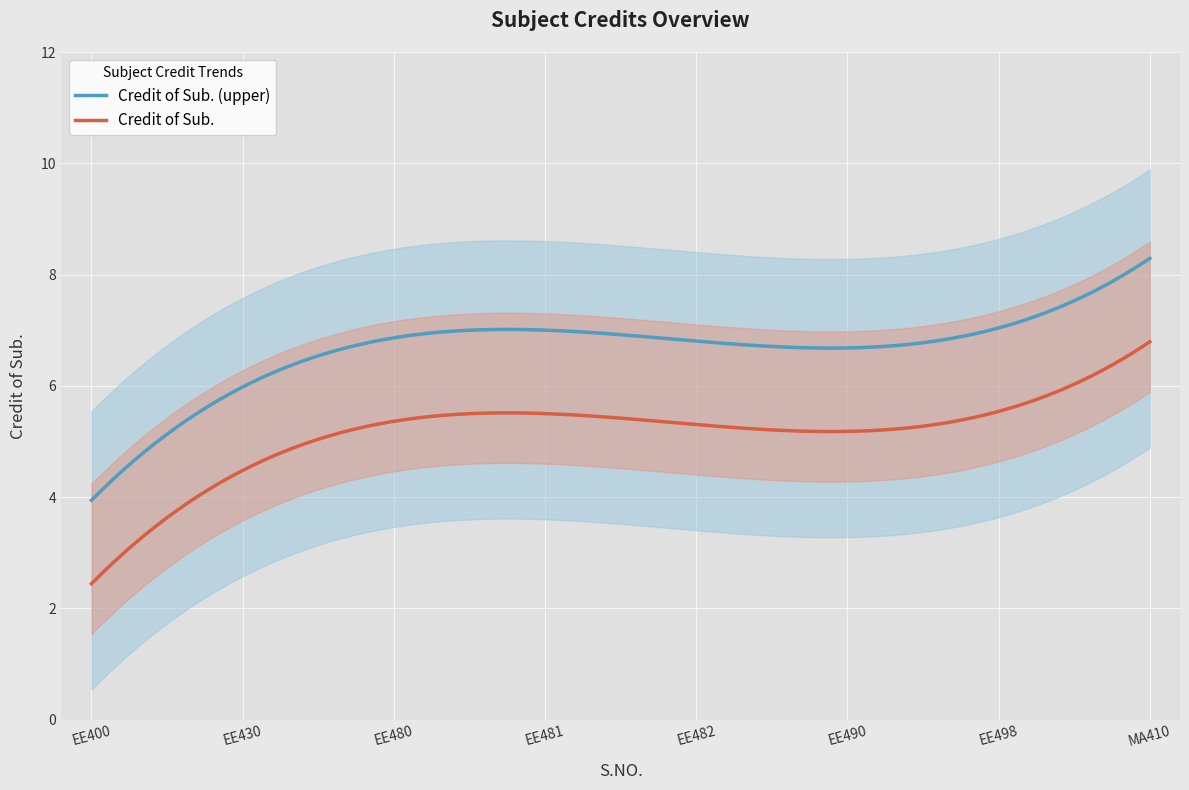

Does the chart display data point markers on the line(s)?

No